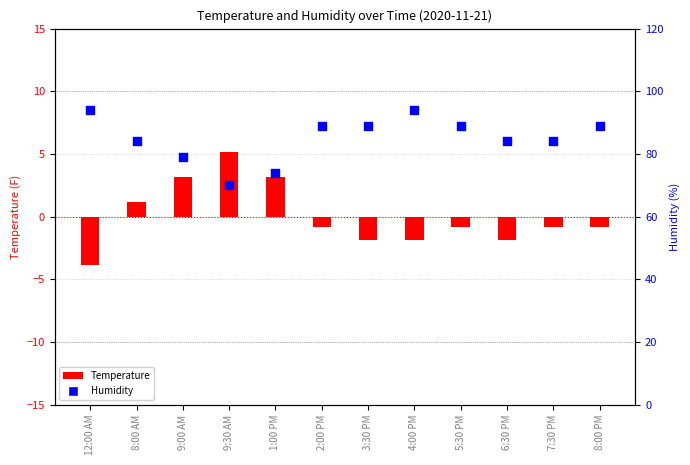

What are all the series names shown in the legend?

Temperature, Humidity